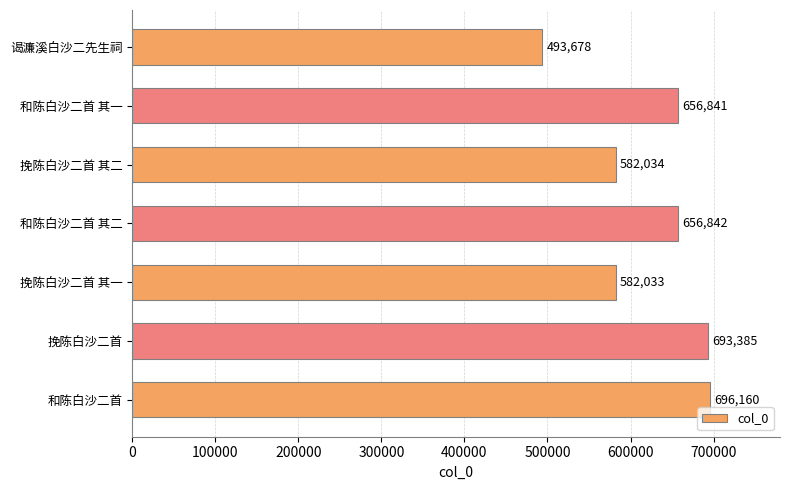

What is the difference between the maximum and minimum values?

202482